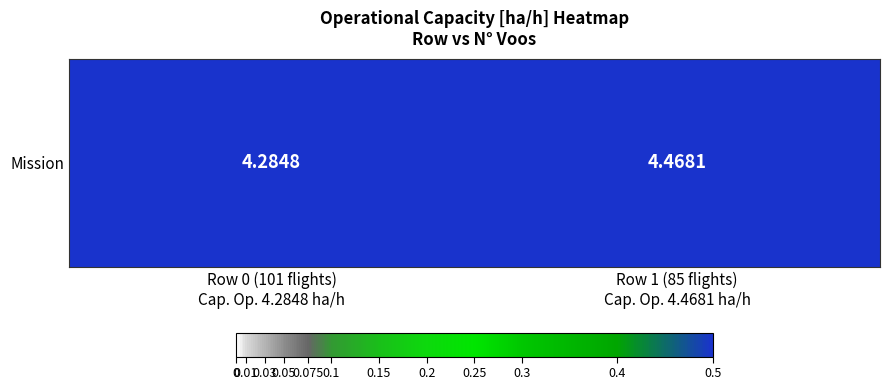

Reading right to left, what are all the values shown in this chart?

4.5	4.3